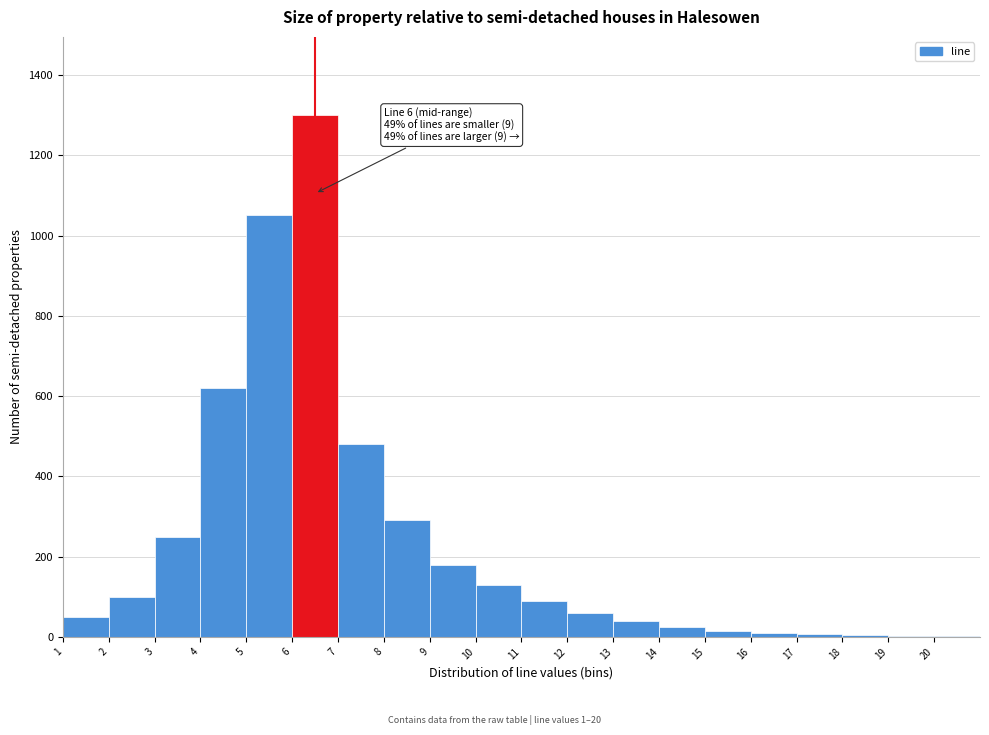

Over which range of the x-axis is the bar tallest?

6 to 7